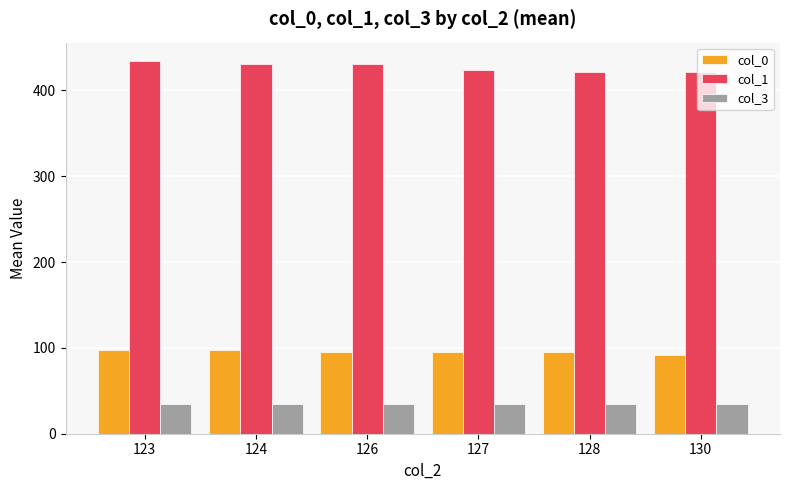

True or false: col_3 has a value of 35.0 at 128.

True